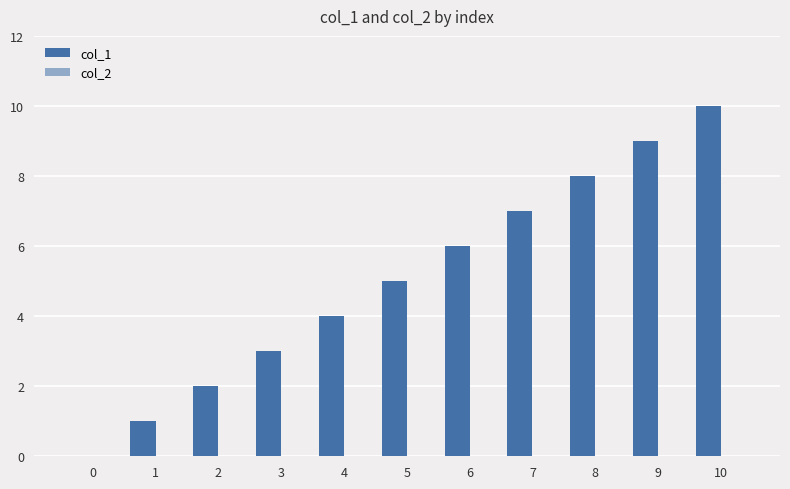

How many categories are shown in the chart?

11